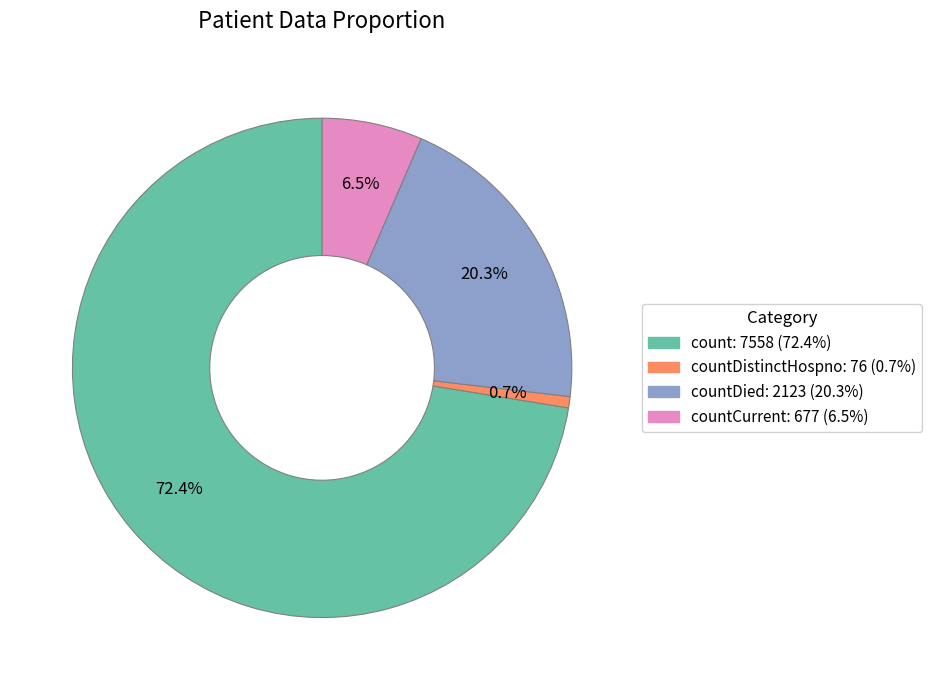

Does any single category account for the majority?

Yes